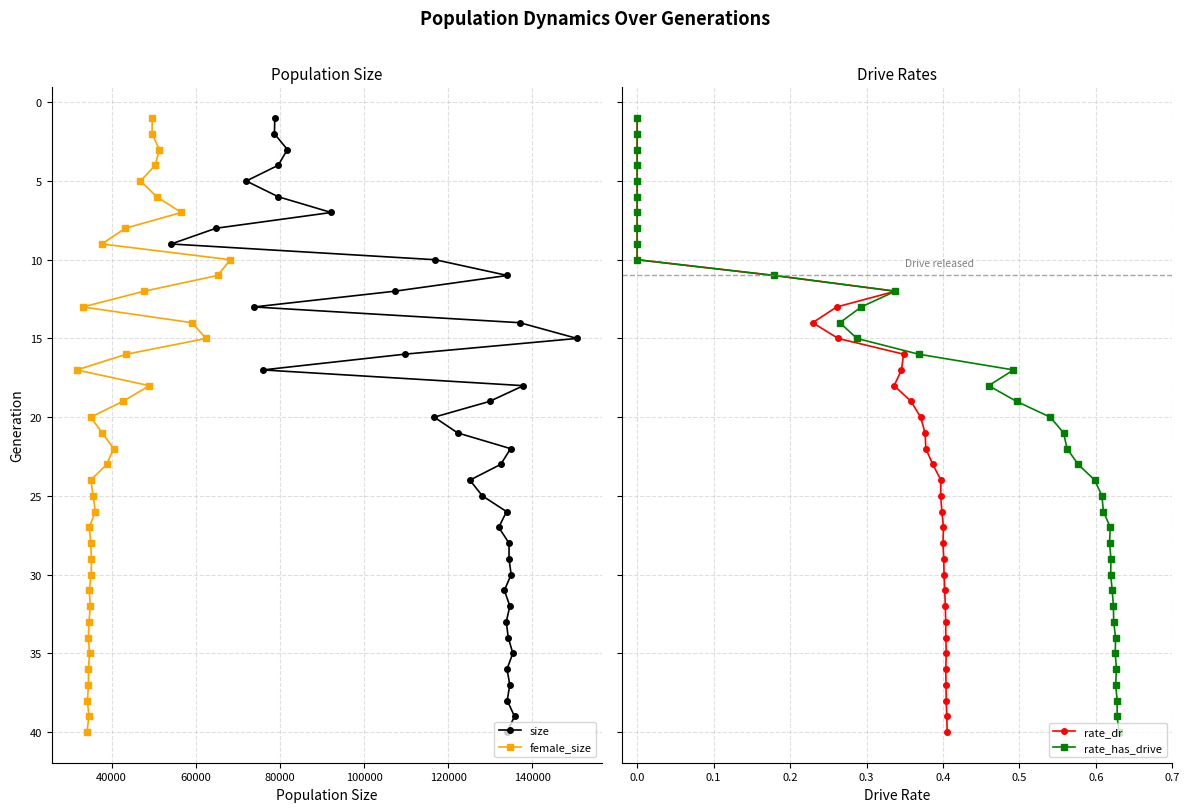

How many distinct data groups are displayed?

4